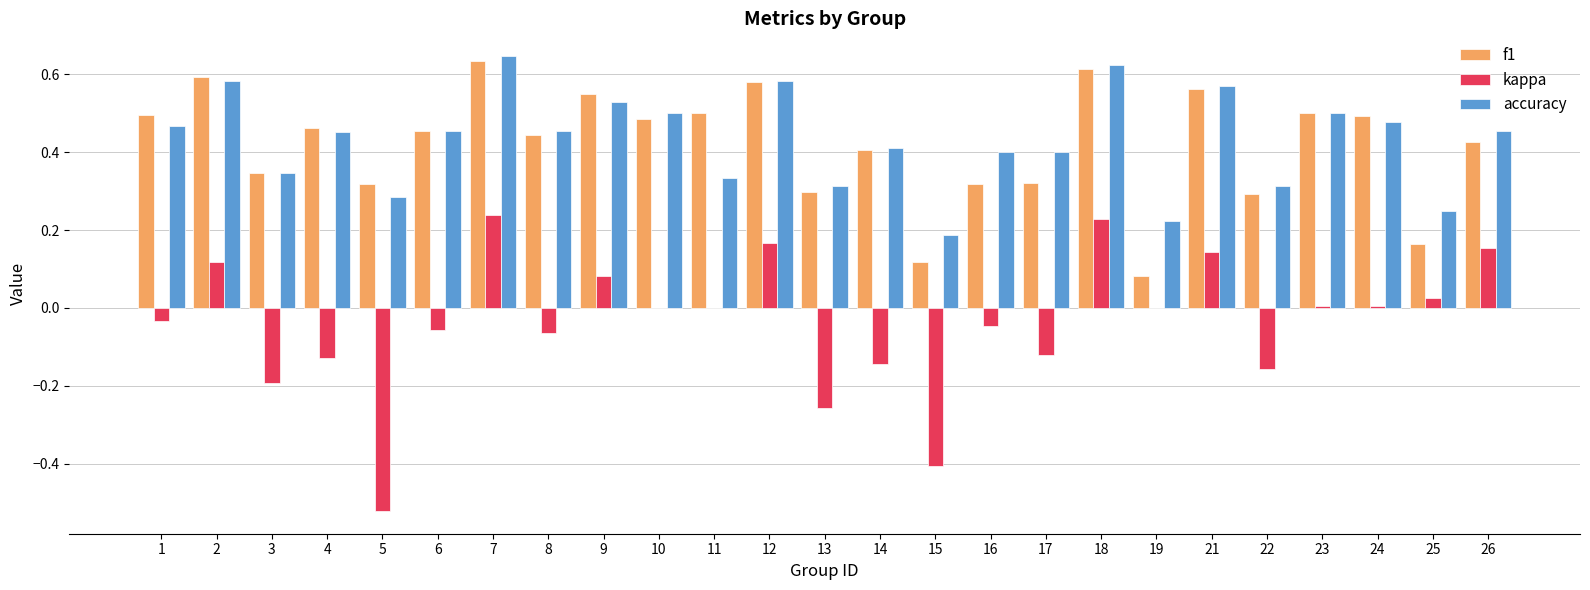

Between 4 and 12, which series saw the biggest shift?

kappa